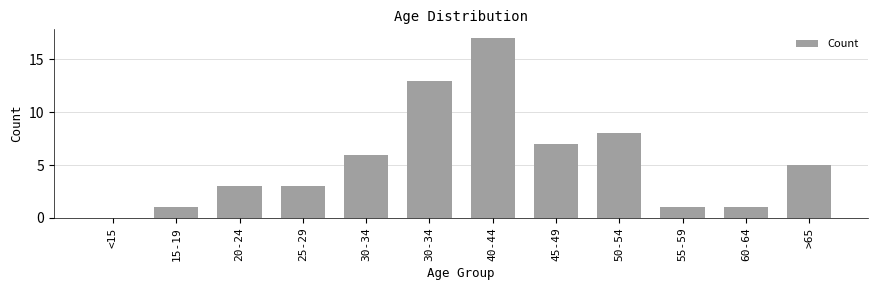

Are the bars horizontal?

No